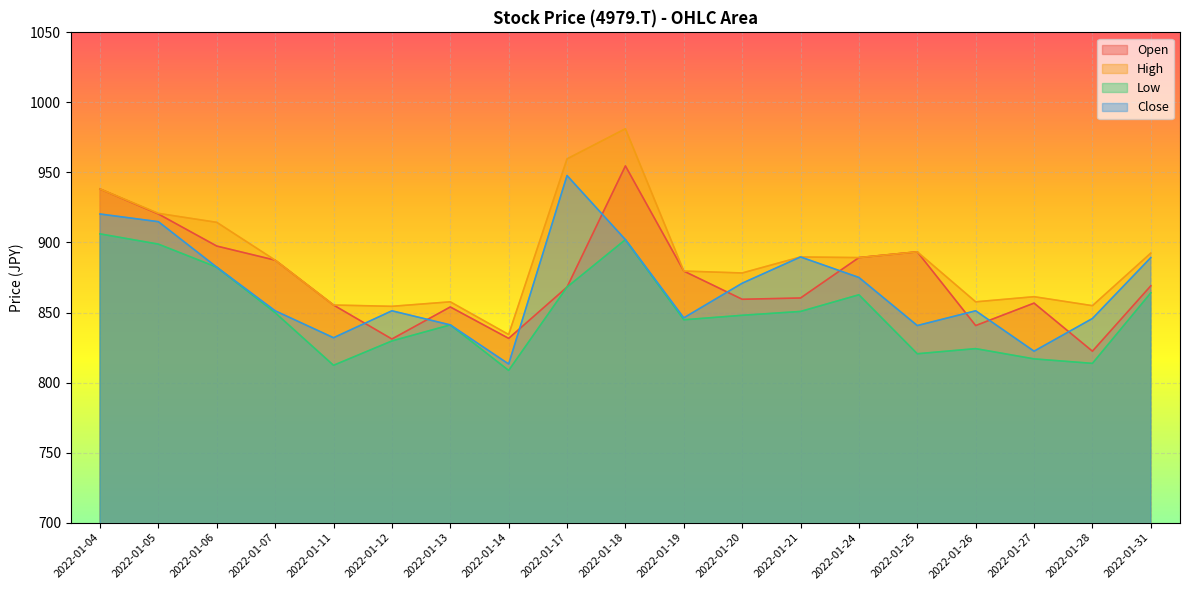

What is the difference between the Low values at 2022-01-11 and 2022-01-27?

4.6